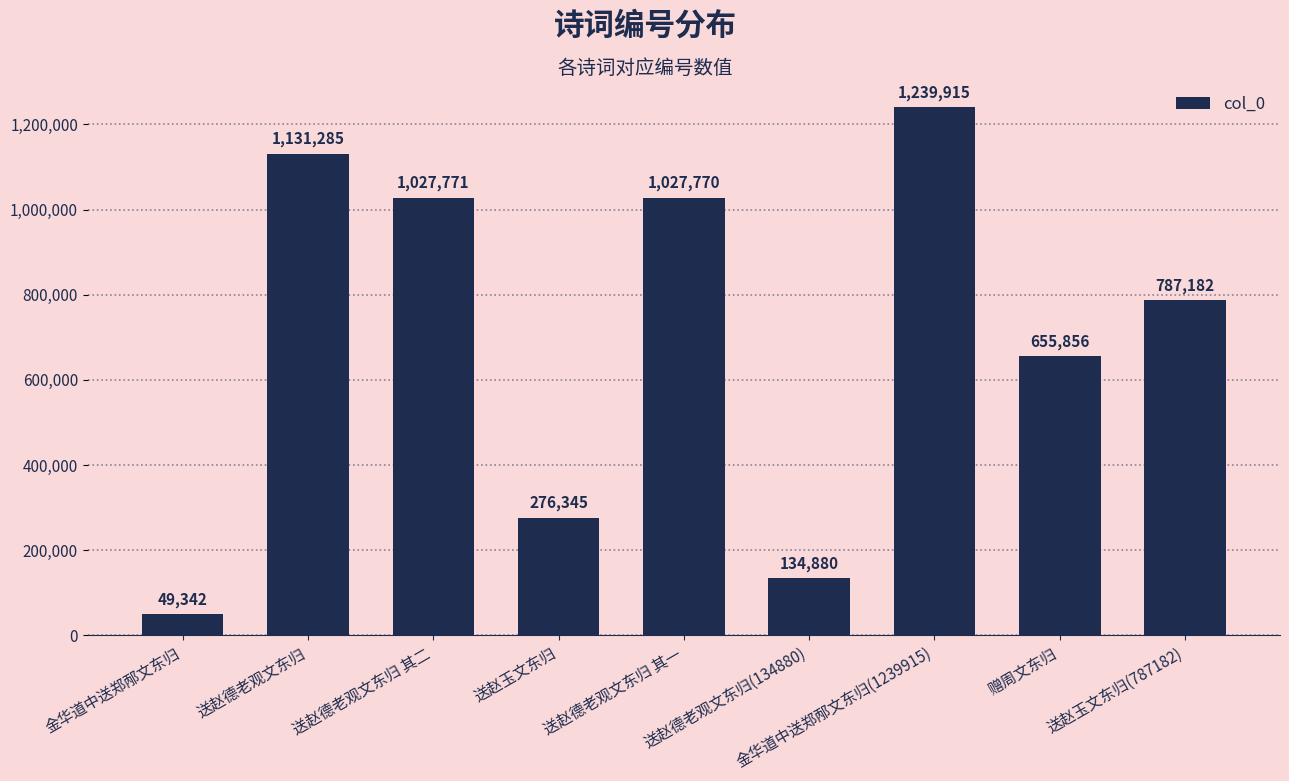

What is the smallest value displayed?

49342